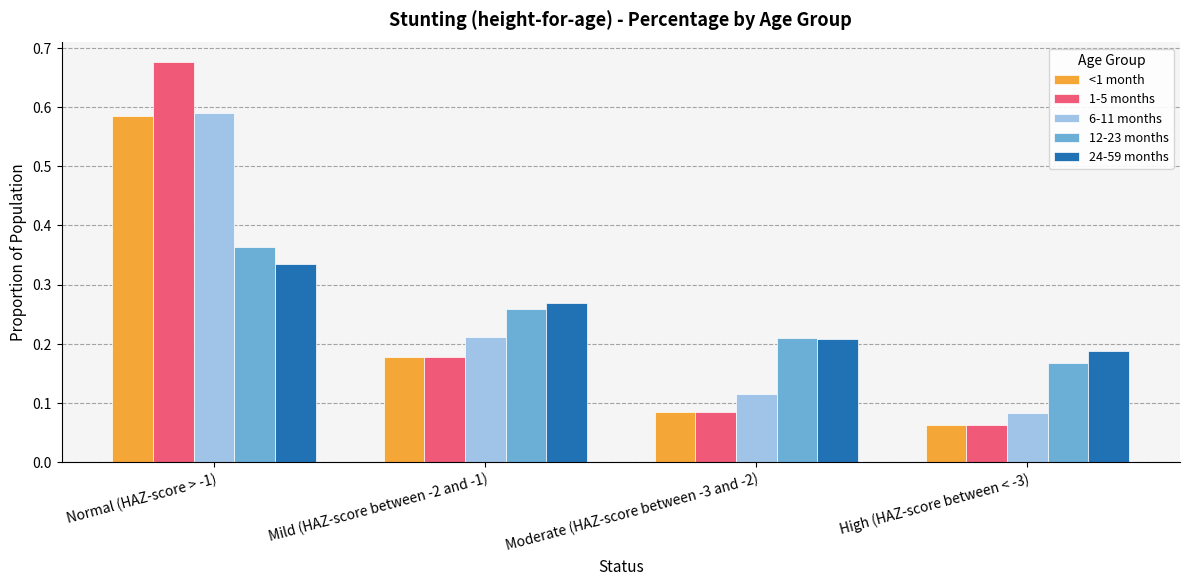

Is the value of 12-23 months at High (HAZ-score between < -3) greater than the value of 24-59 months at Normal (HAZ-score > -1)?

No